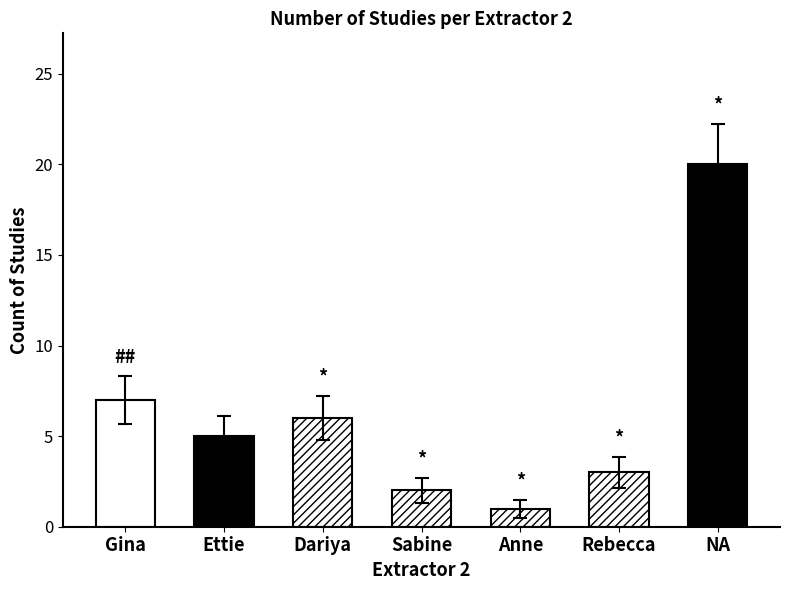

How many categories are shown in the chart?

7